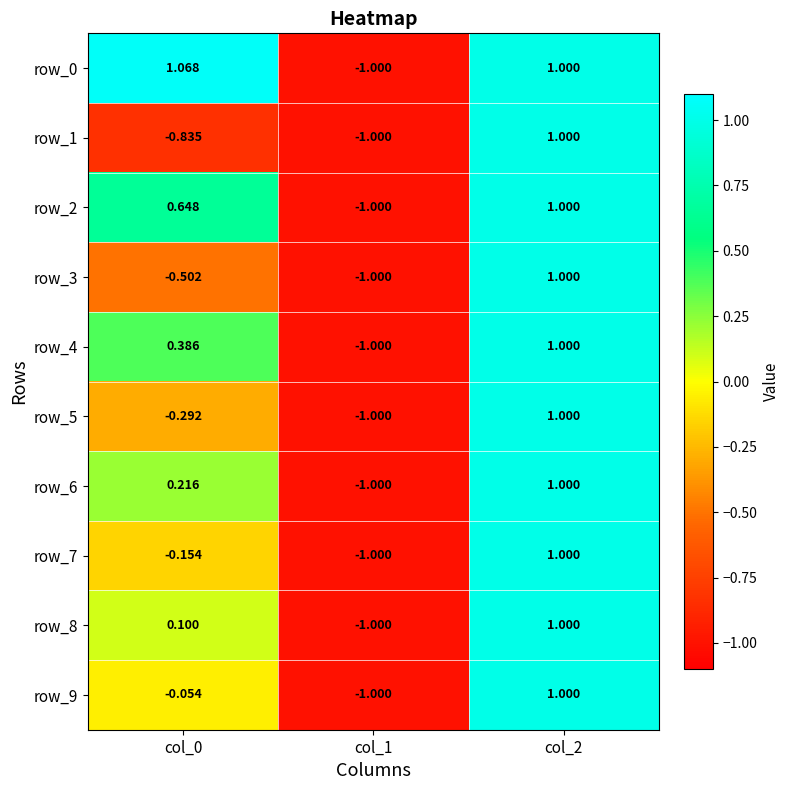

Is it true that row_2 equals -1.0 at col_1?

True